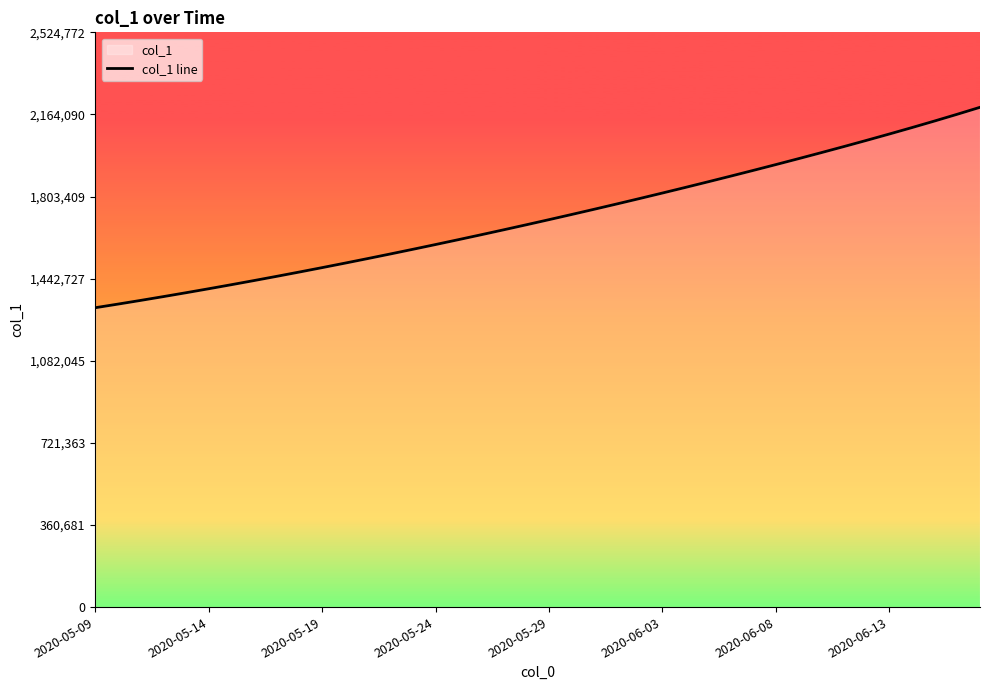

How many lines are shown in the chart?

1